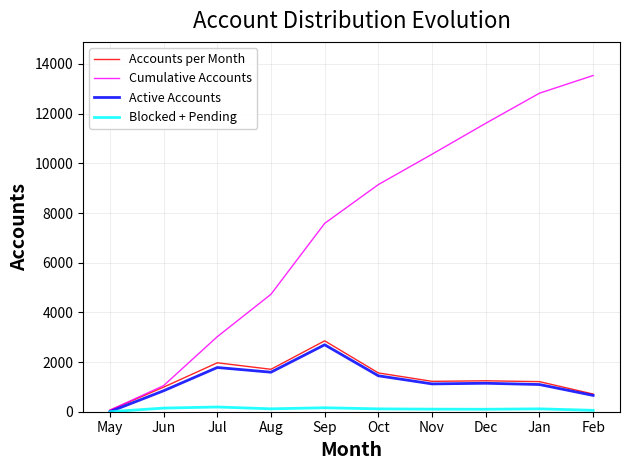

Which category has the highest value across all series?

Feb